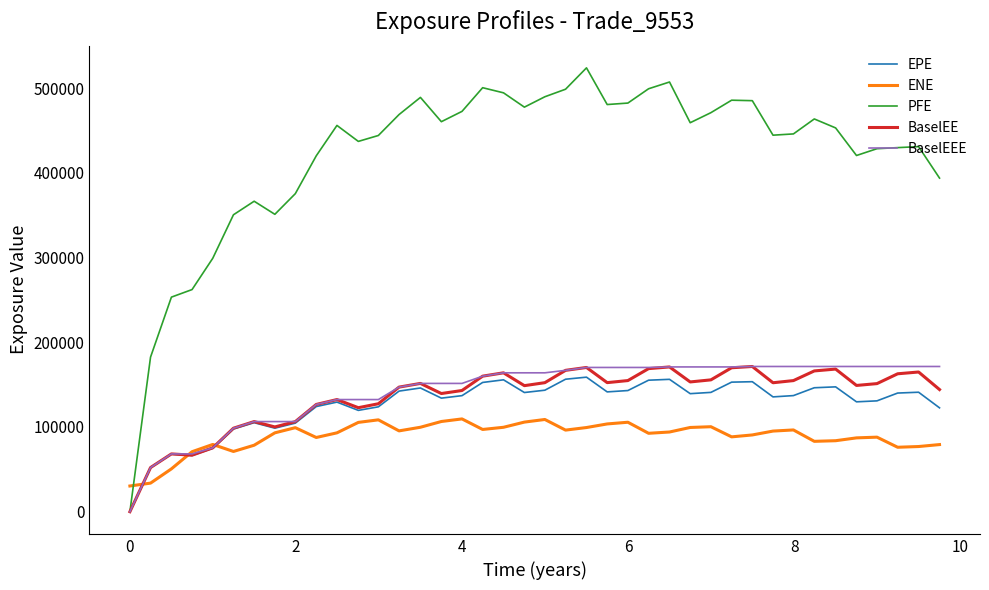

What is the greatest value displayed?

523996.0